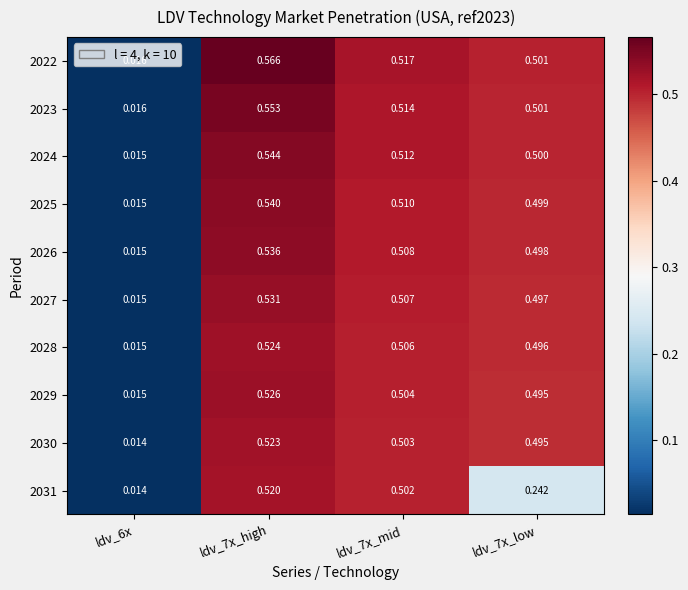

Is the value of 2030 at ldv_7x_high greater than the value of 2022 at ldv_6x?

Yes